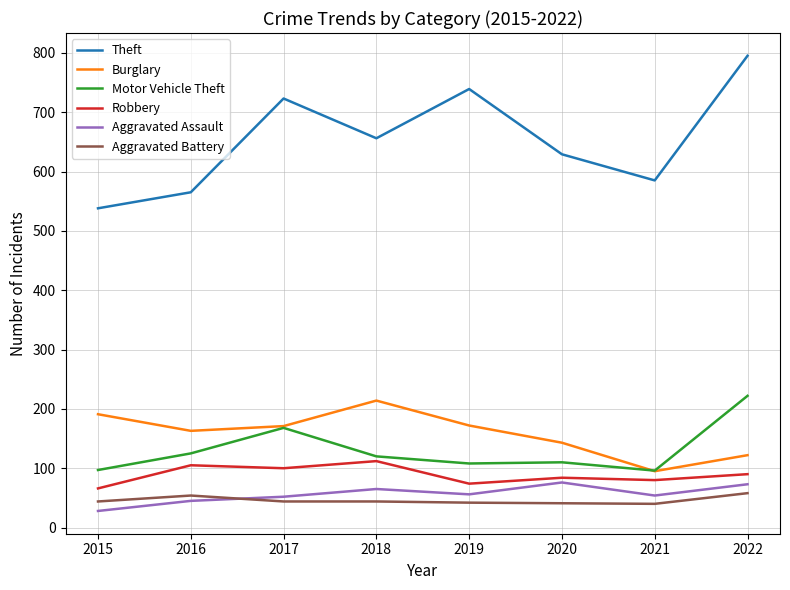

Which series has the largest range (max minus min)?

Theft